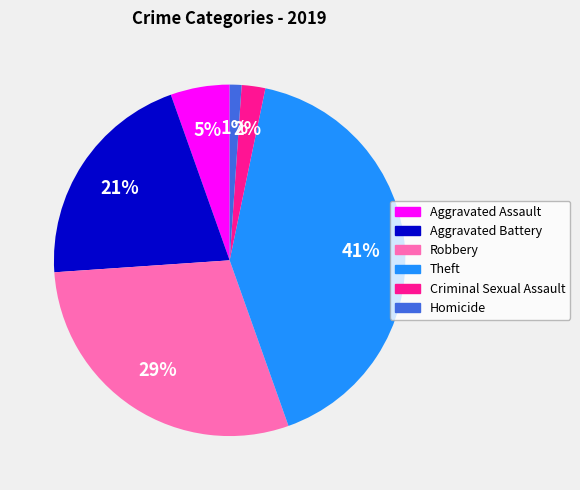

Rank the categories by value from highest to lowest.

Theft, Robbery, Aggravated Battery, Aggravated Assault, Criminal Sexual Assault, Homicide